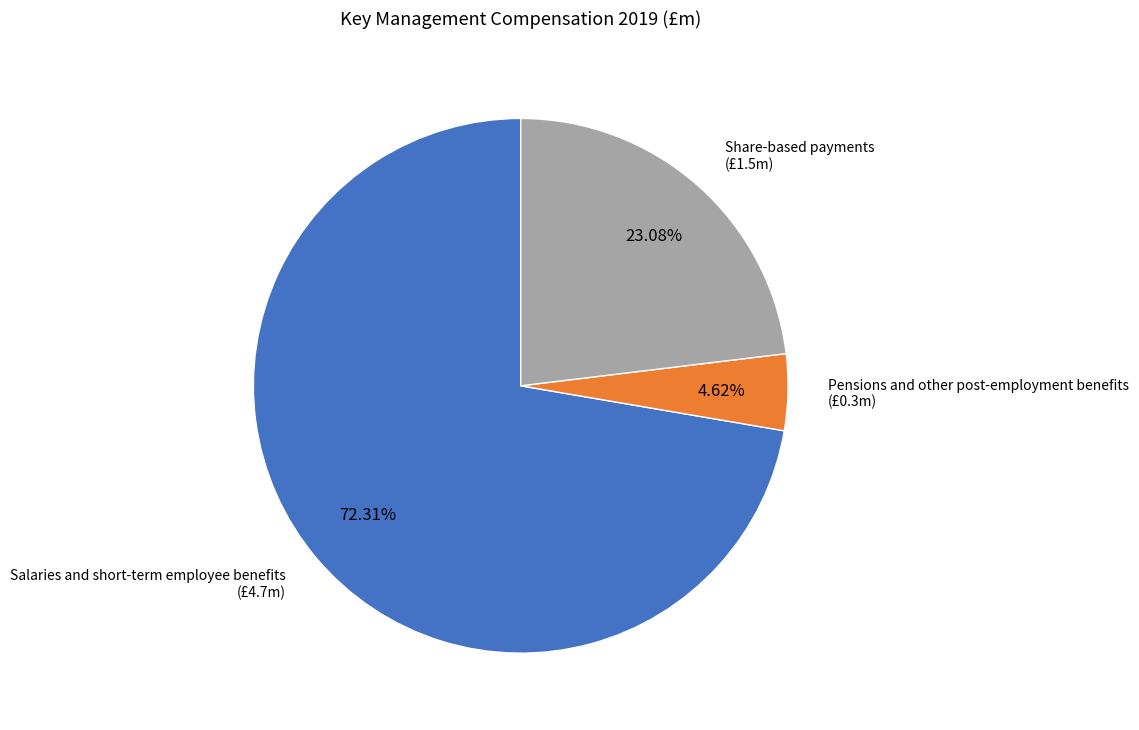

Does any single category account for the majority?

Yes